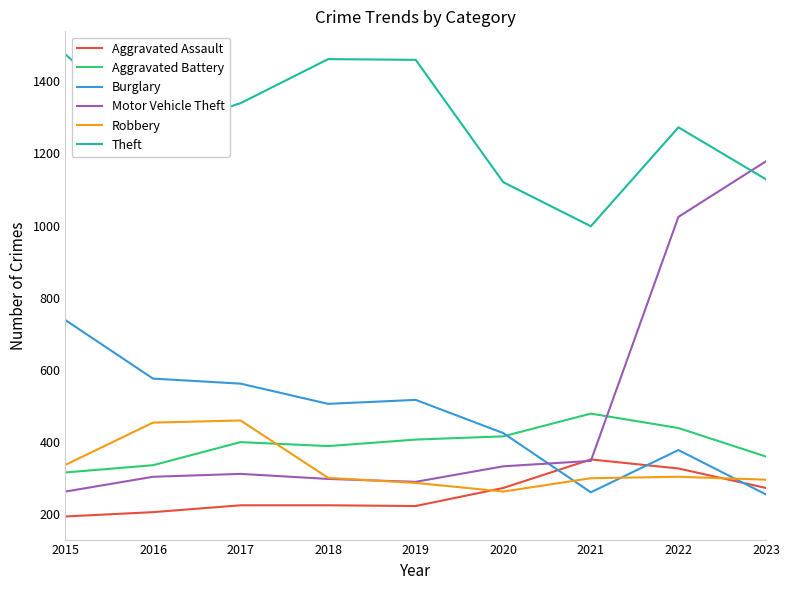

After their last crossing, which series has the higher values: Burglary or Motor Vehicle Theft?

Motor Vehicle Theft